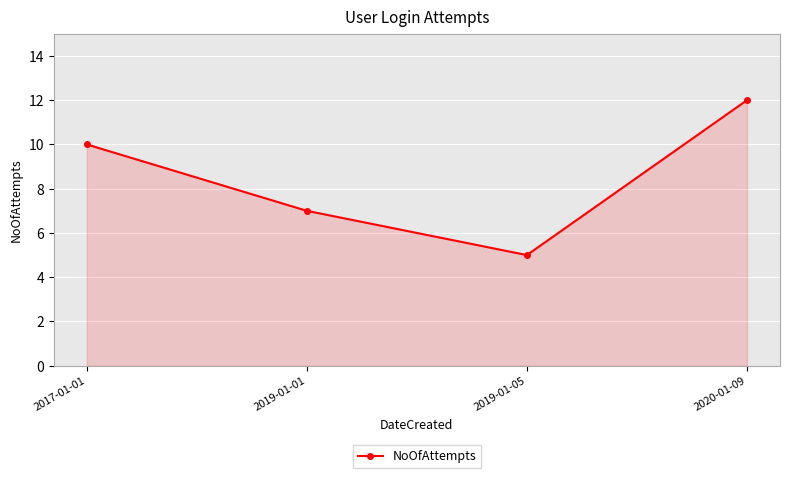

What is the difference between the maximum and minimum values?

7